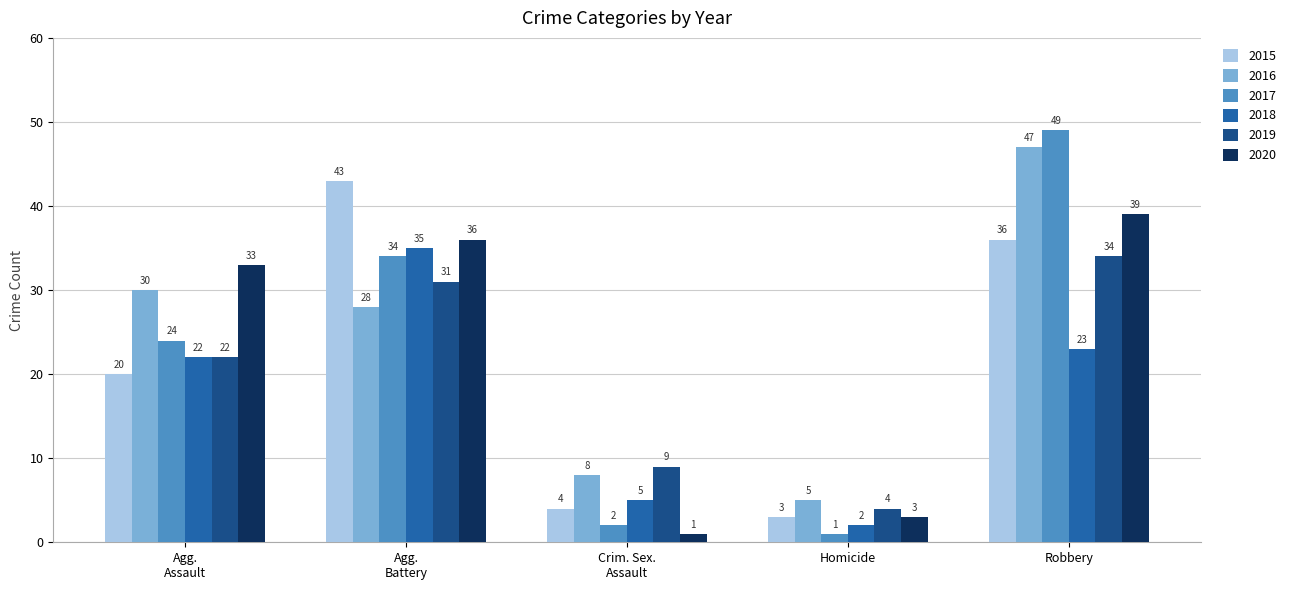

How many bars are there in each group?

6